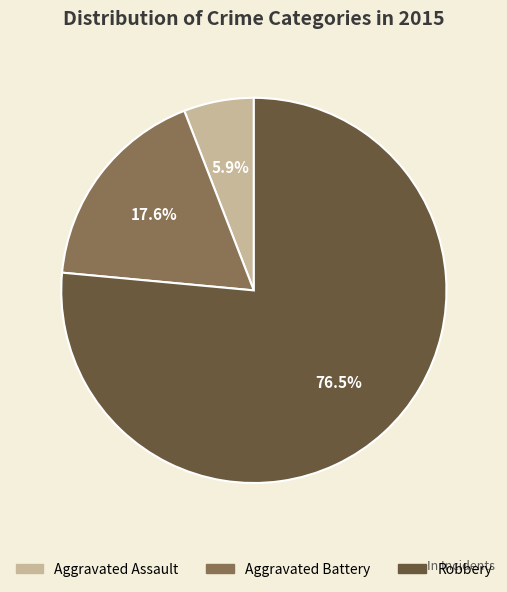

What is the largest slice in the pie chart?

Robbery